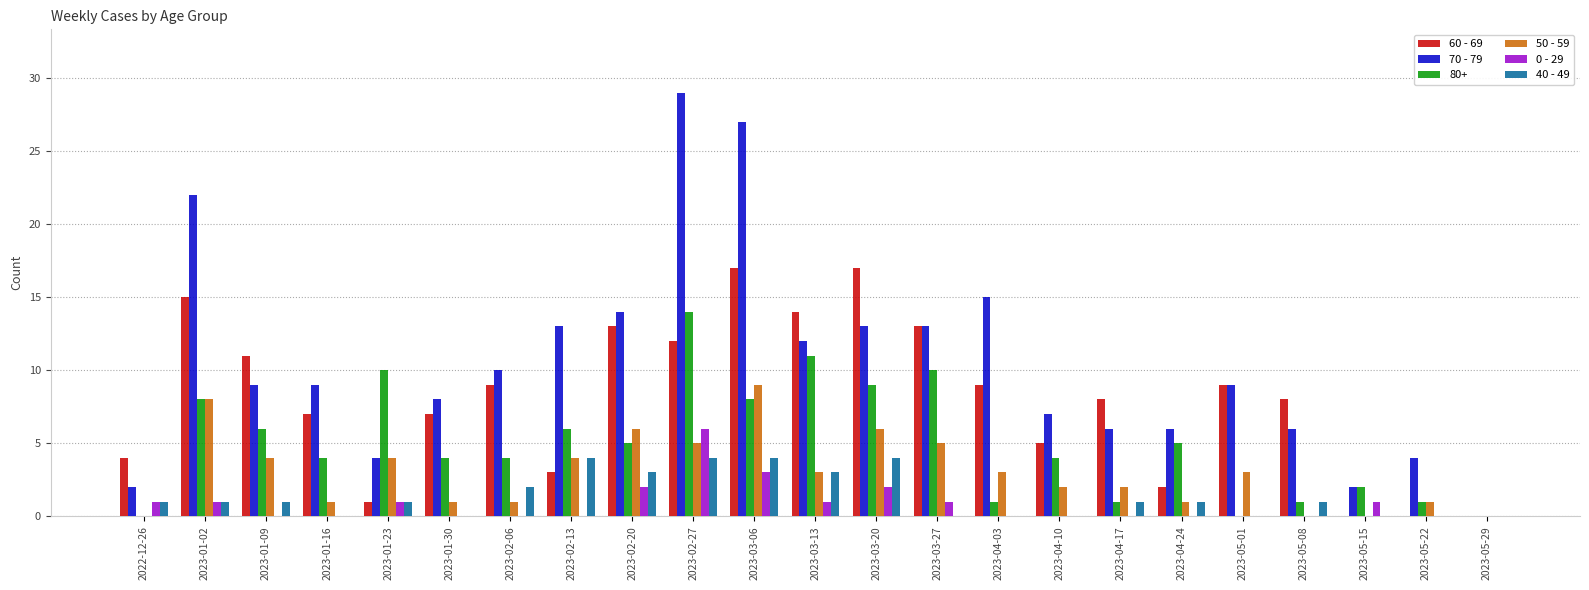

What is the sum of the 60 - 69 values at 2023-05-15 and 2023-01-09?

11